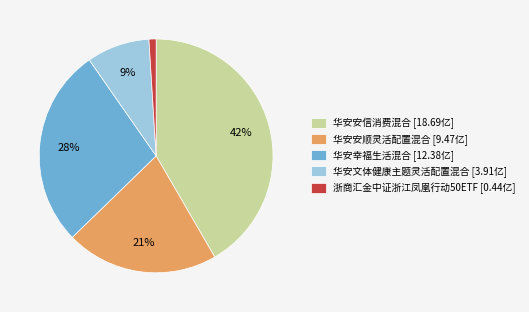

How many segments does this pie chart have?

5